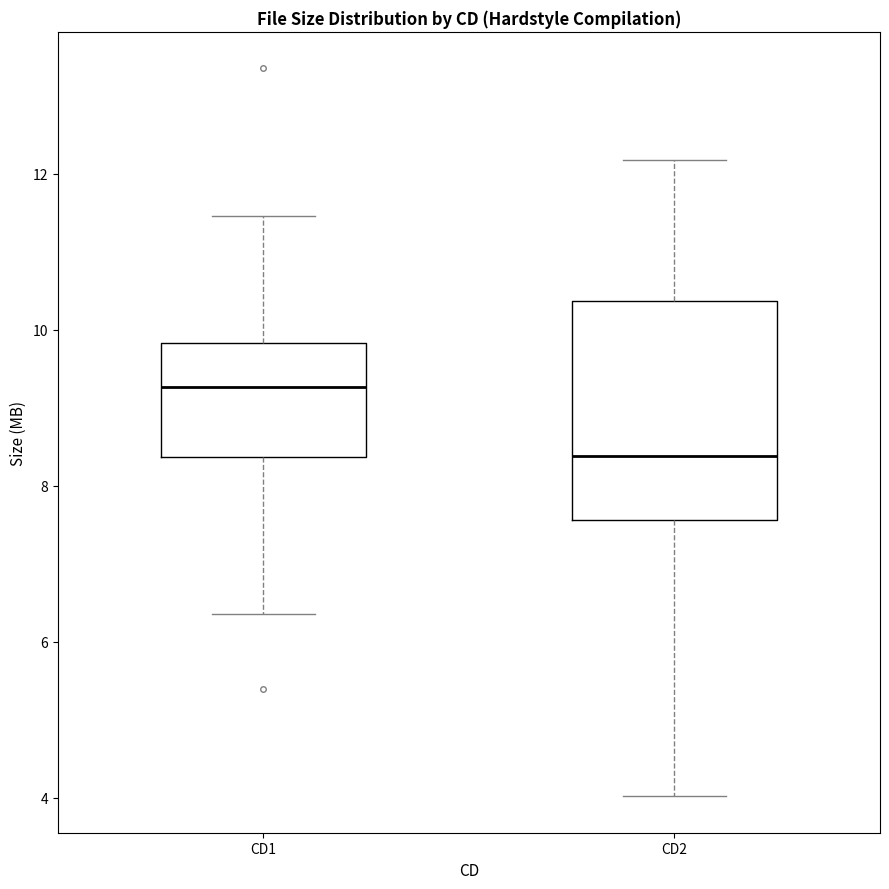

Where does the median line of the box for CD2 sit on the y-axis? The values are not printed on the chart, so give them approximately, as read against the axis.

8.4